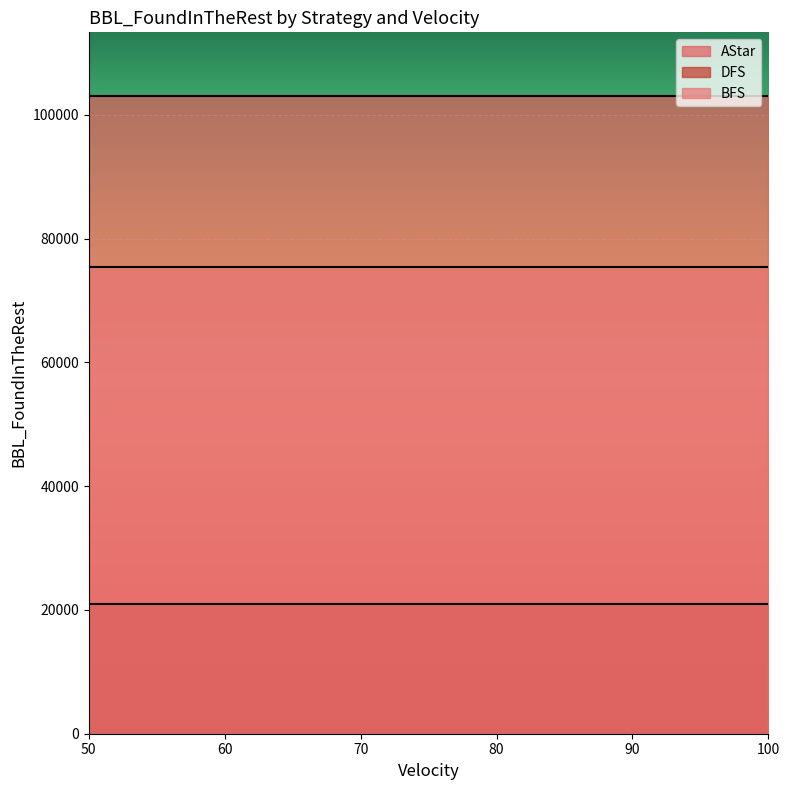

Rank the series by their maximum value, from lowest to highest.

DFS, BFS, AStar